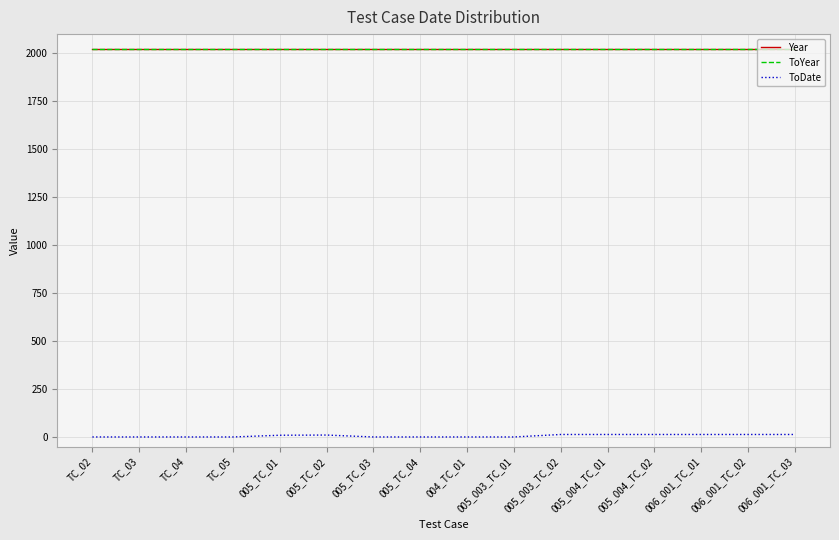

What is the sum of the ToDate values at 005_TC_02 and 005_TC_03?

10